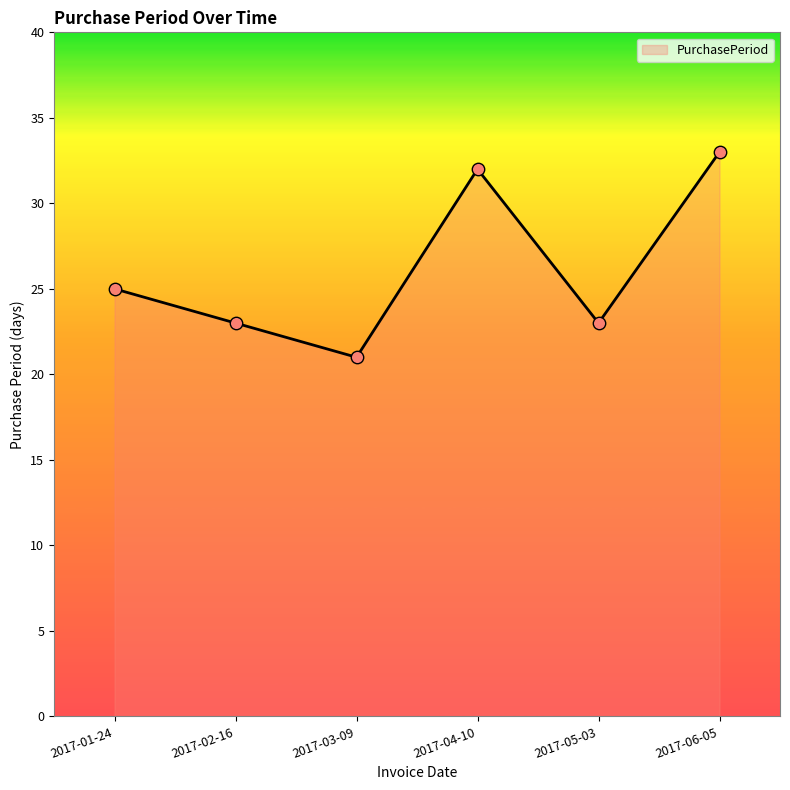

Between 2017-05-03 and 2017-04-10, which is larger?

2017-04-10